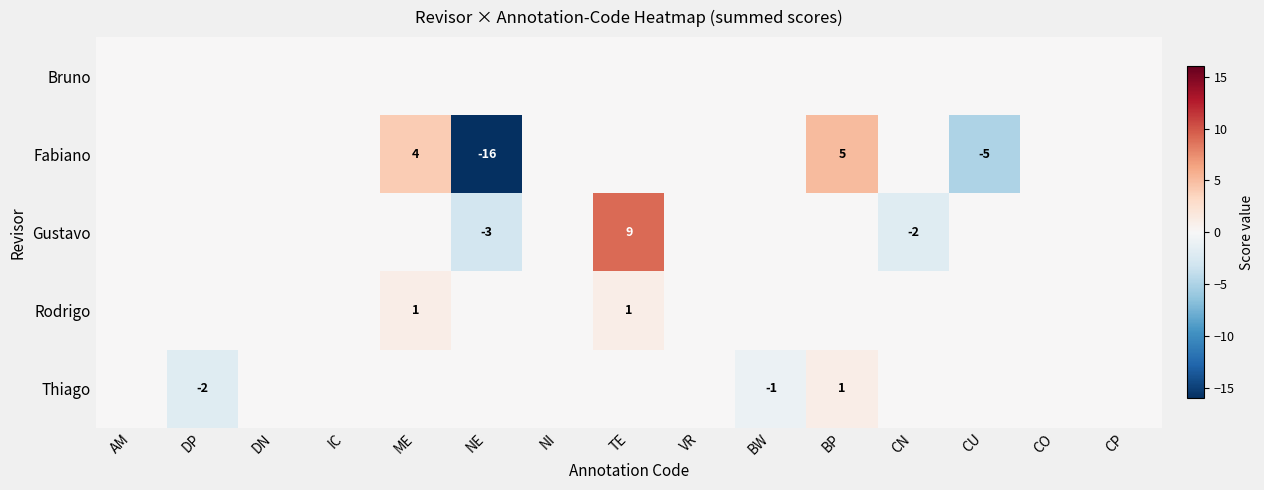

Is it true that Thiago equals -3 at DP?

False